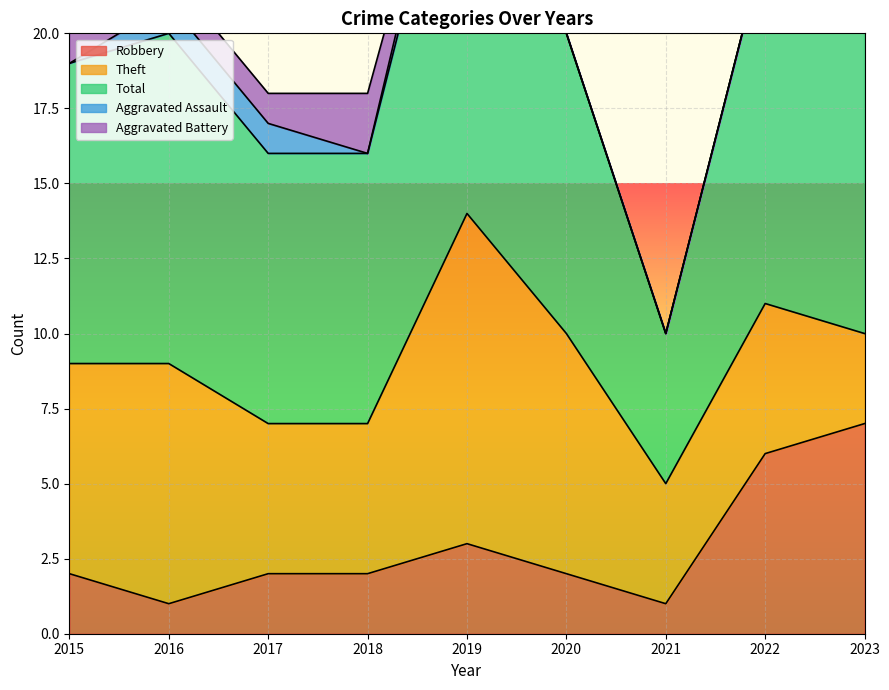

Count the Aggravated Assault values in the range 0 to 1.

8